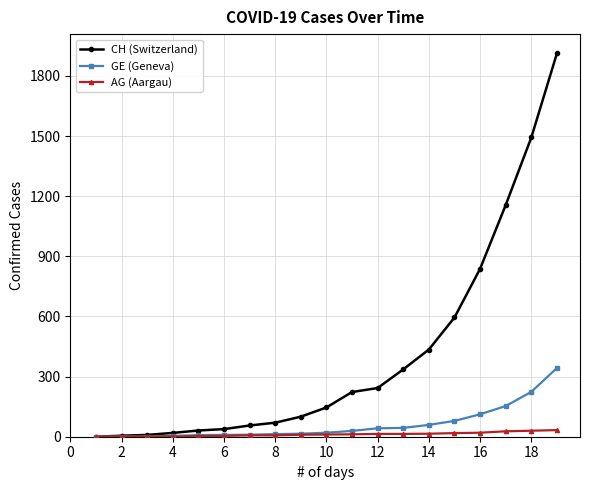

At how many categories does at least one series exceed 297?

7